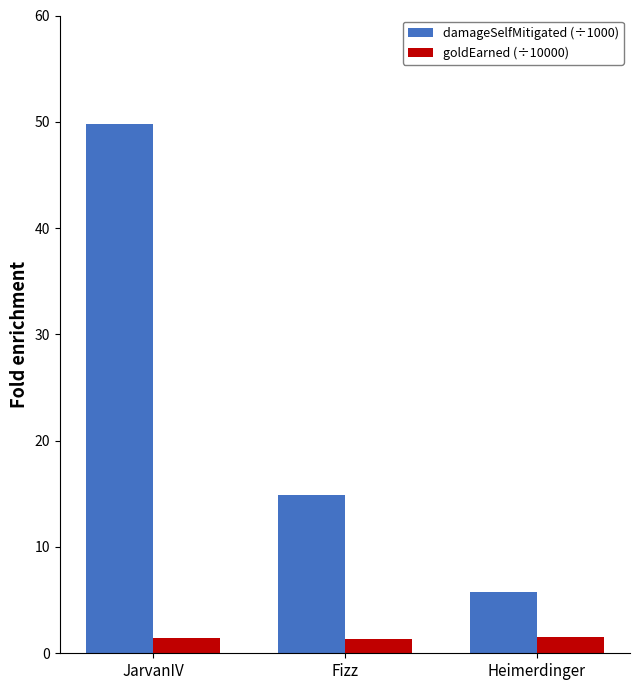

Is it true that damageSelfMitigated (÷1000) equals 14.9 at Fizz?

True